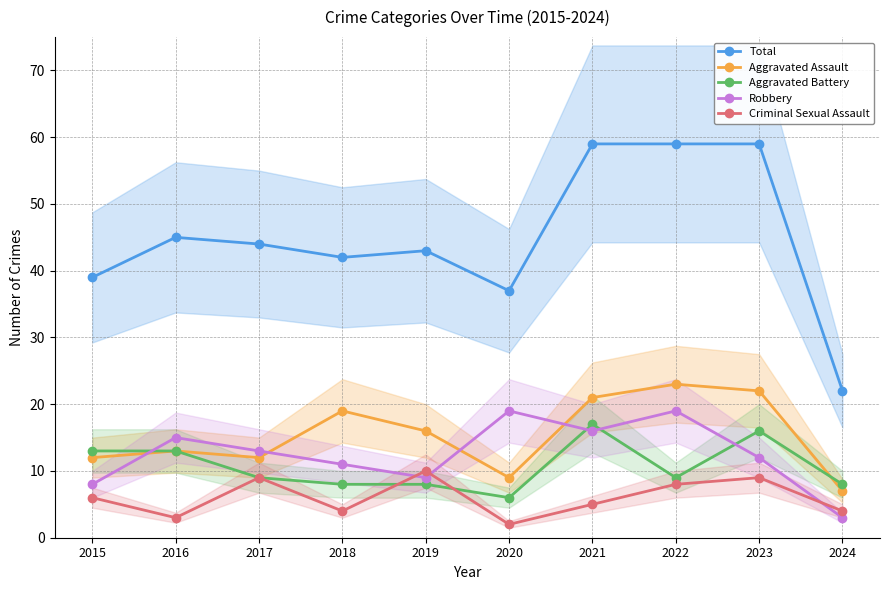

How many lines are shown in the chart?

5